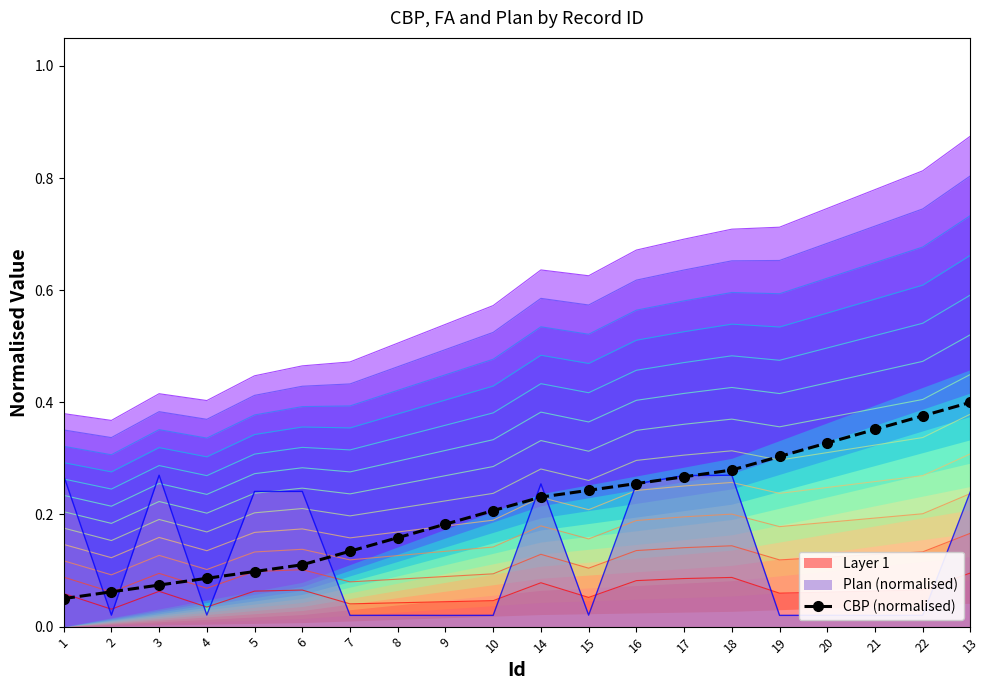

Which category has the highest value across all series?

13